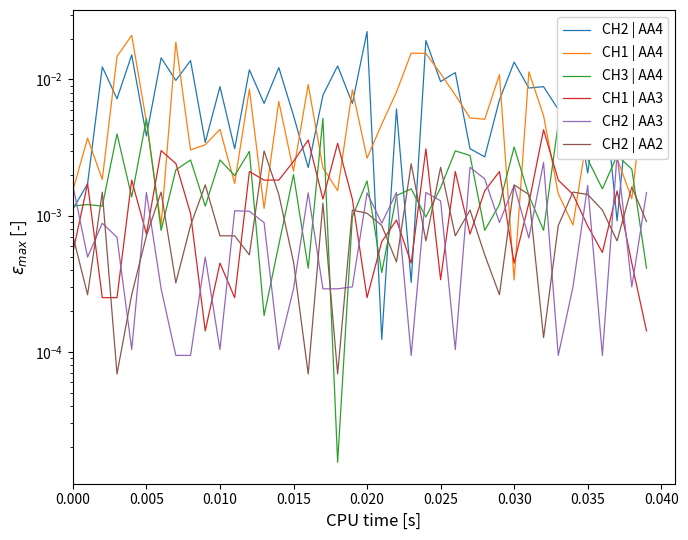

Count the number of categories in the chart.

40